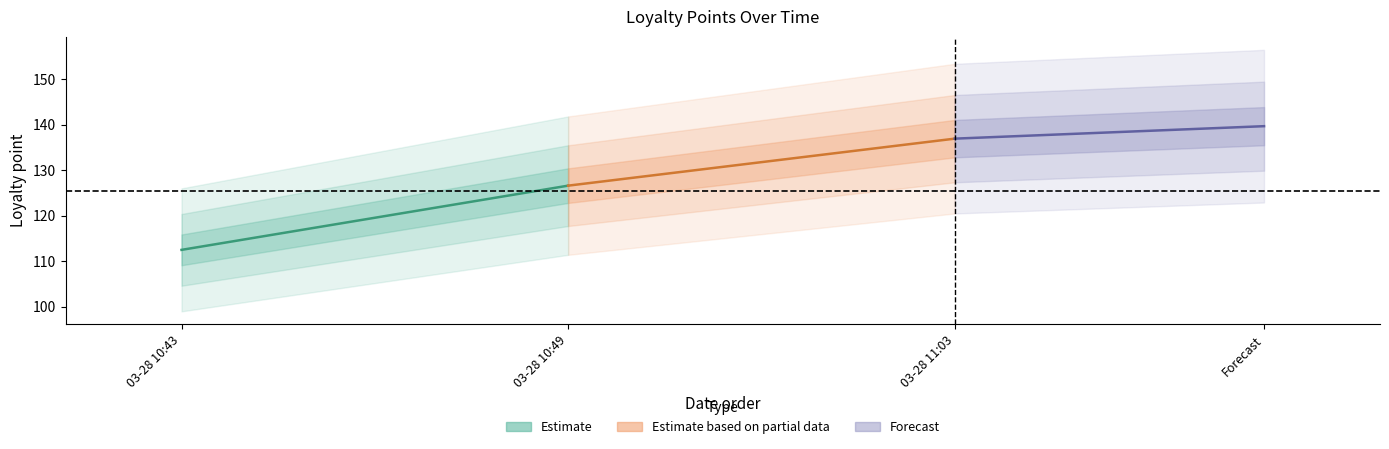

Which series has the largest total across all categories?

Forecast